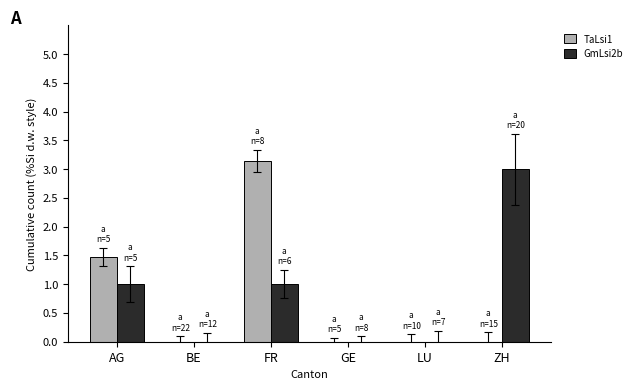

Are the bars horizontal?

No